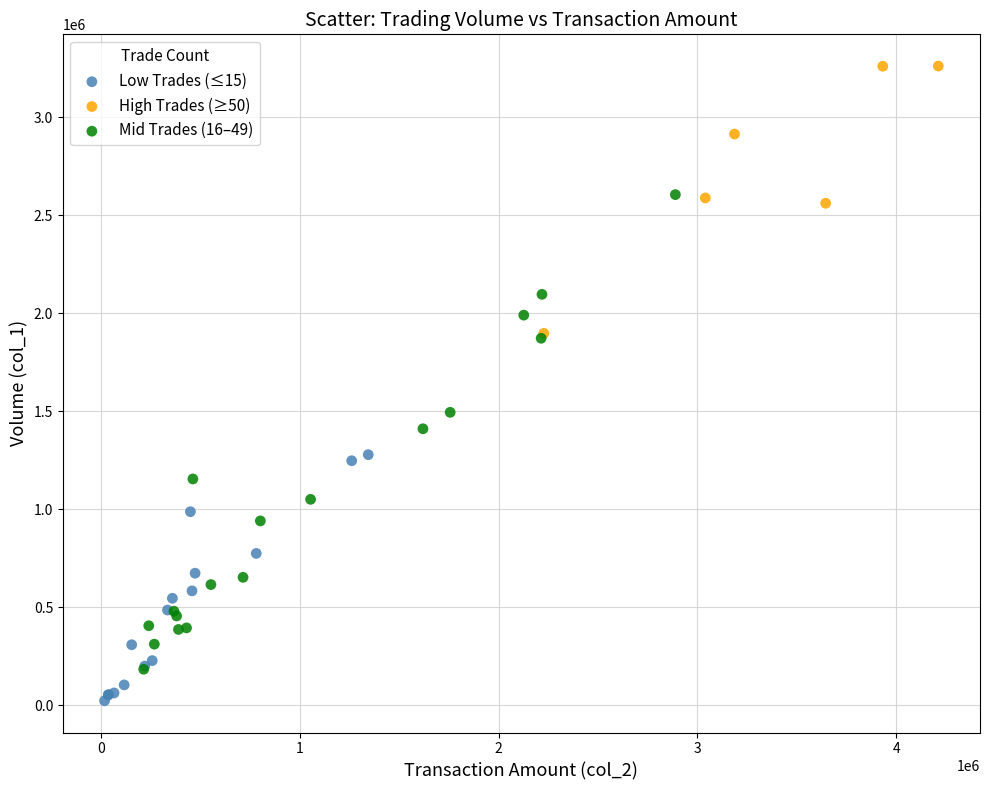

Which series contains the highest Y value?

High Trades (≥50)